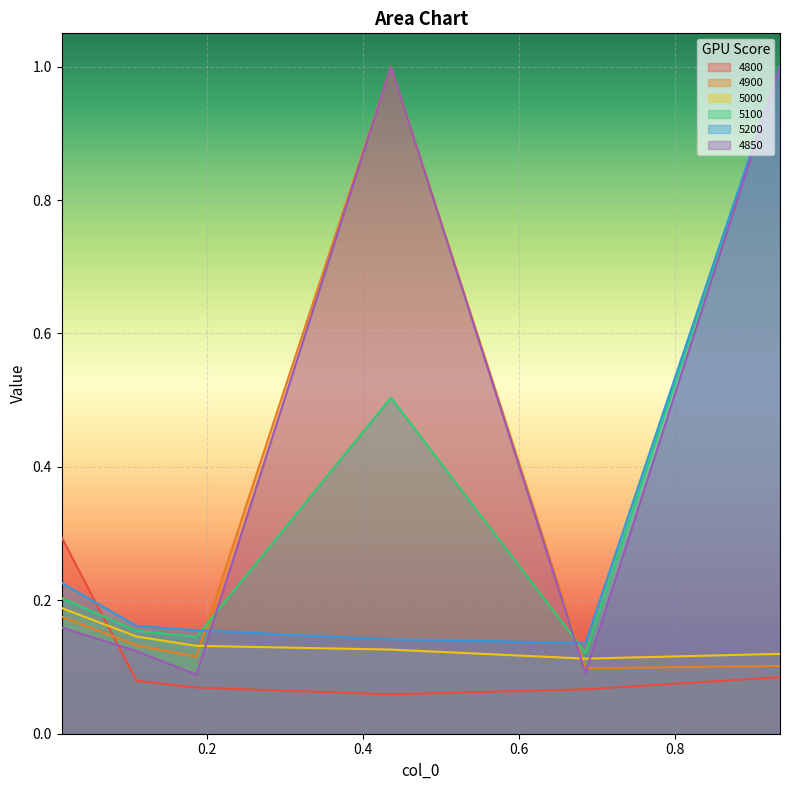

What is the total value across all series at 0.684931506849315?

0.6